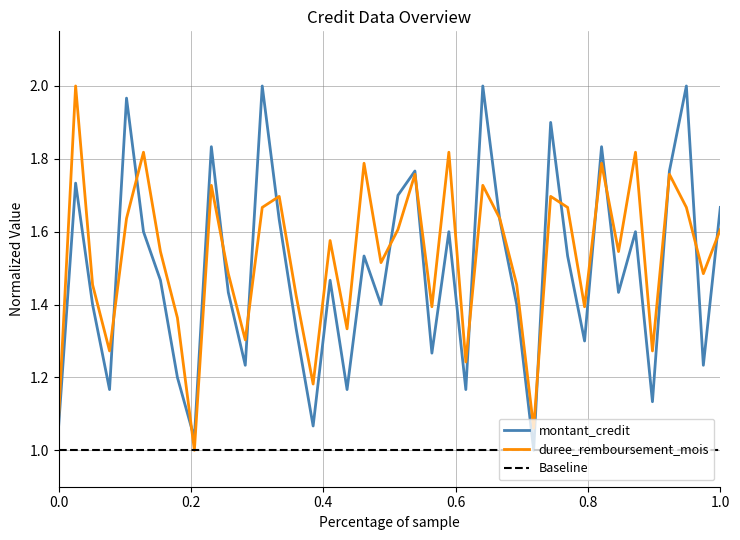

How many lines are shown in the chart?

3